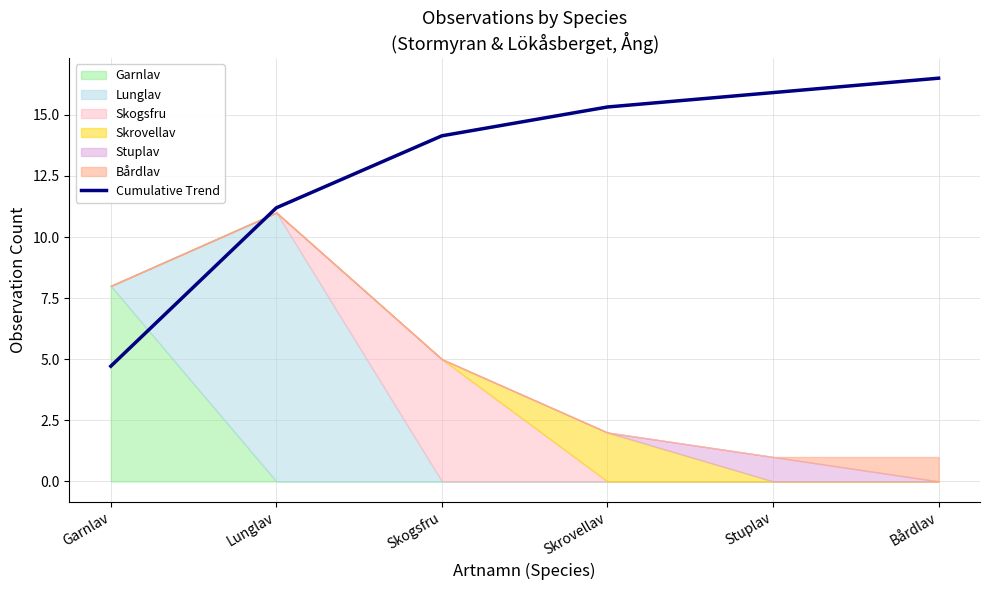

What is the sum of all values?

77.8